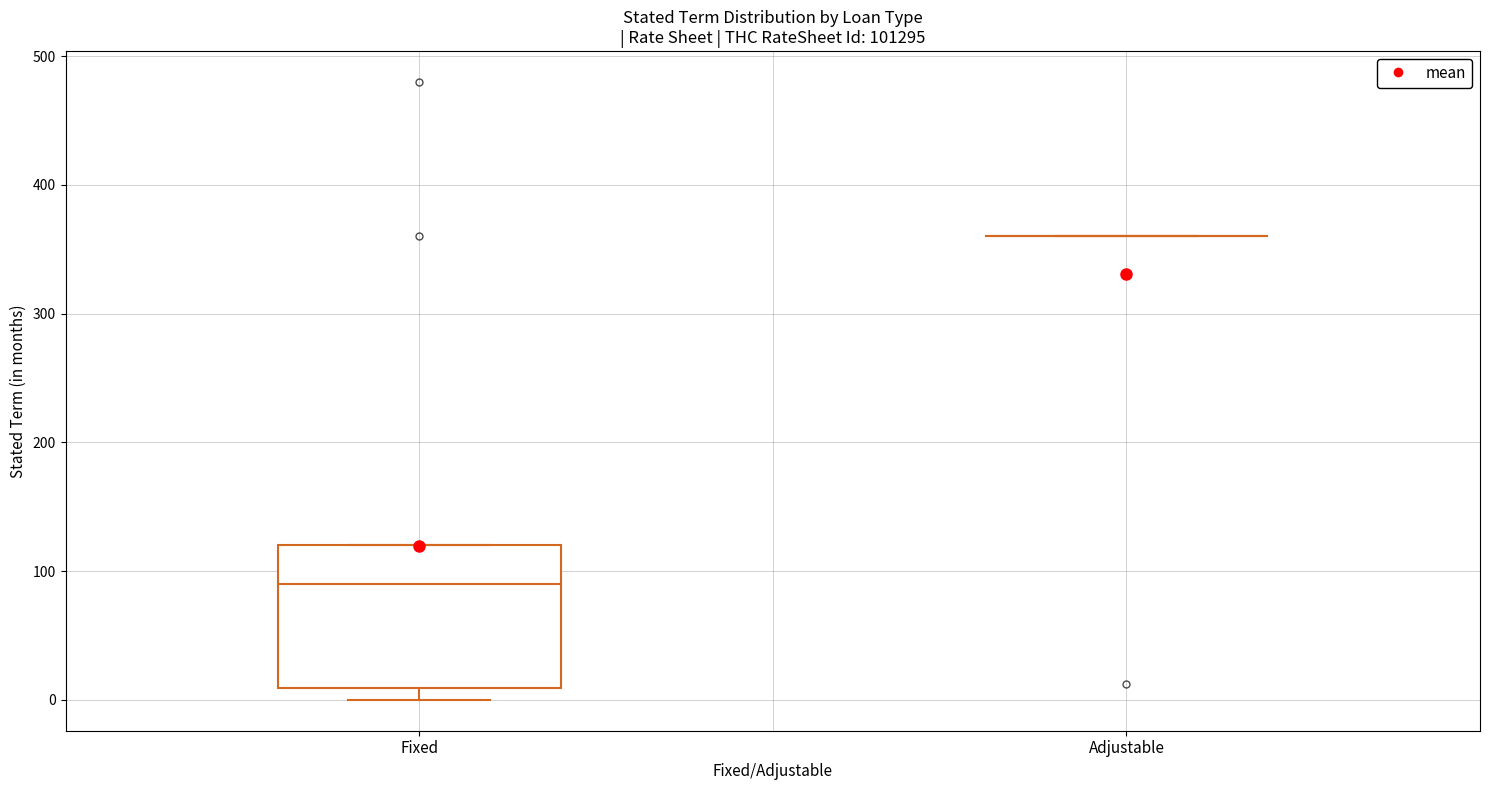

Reading left to right, transcribe this box plot: for each box, give where its median line is, the range the box spans, and where its two whiskers end, as read against the y-axis. The values are not printed on the chart, so give them approximately, as read against the axis.

Fixed: median 90, box 10 to 120, whiskers 0 to 120
Adjustable: box collapsed to a line at 360, whiskers 360 to 360